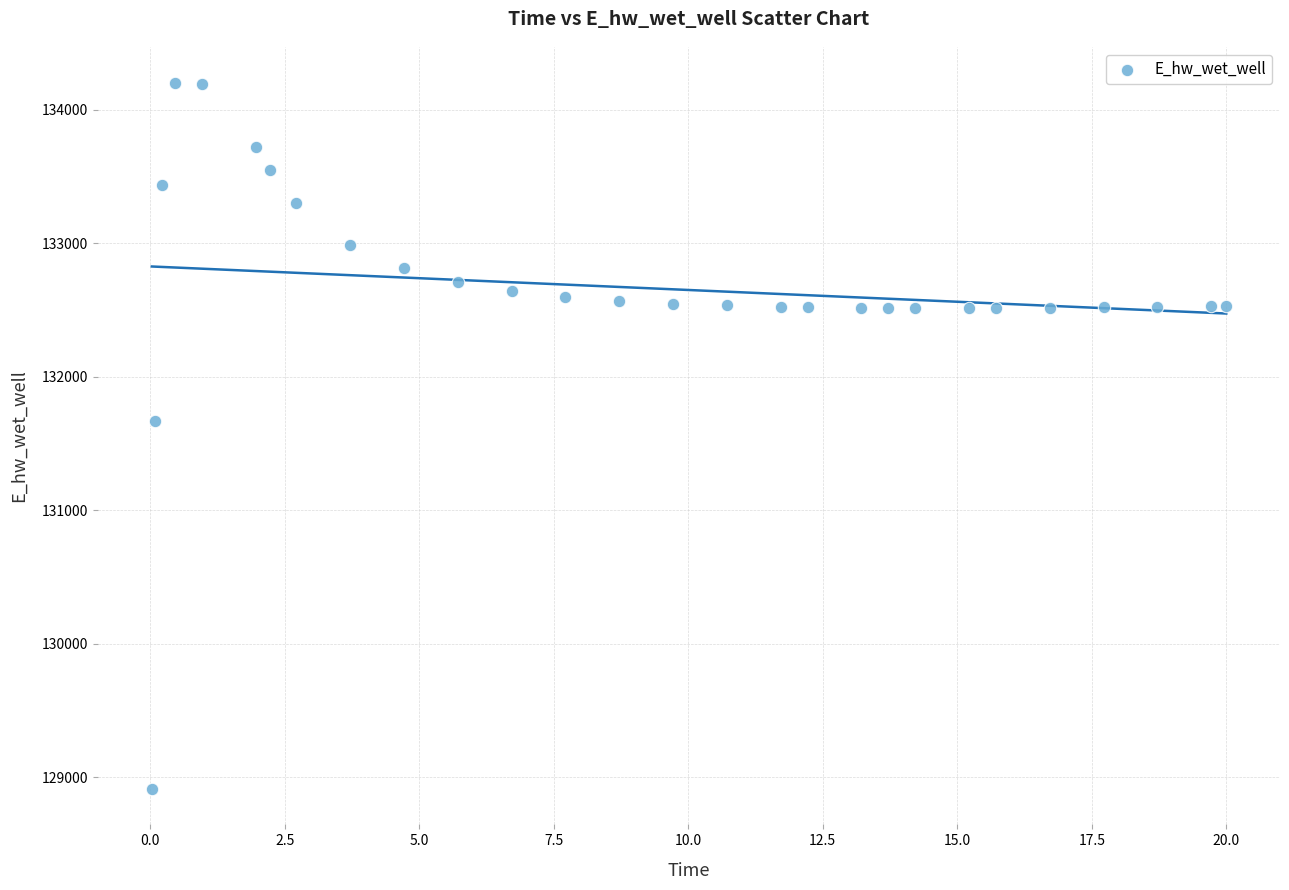

What Y value in the scatter plot is closest to 131558?

131673.2